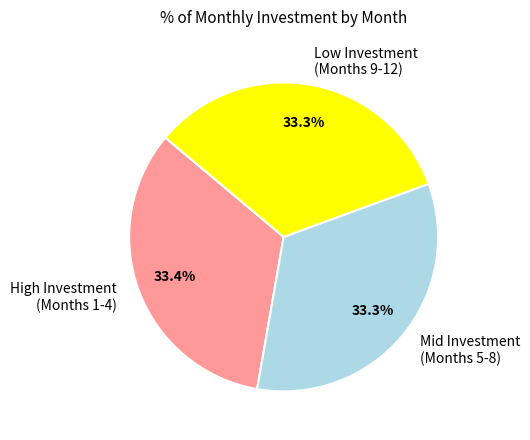

Approximately how many times larger is the value at Low Investment (Months 9-12) compared to High Investment (Months 1-4)?

1.0